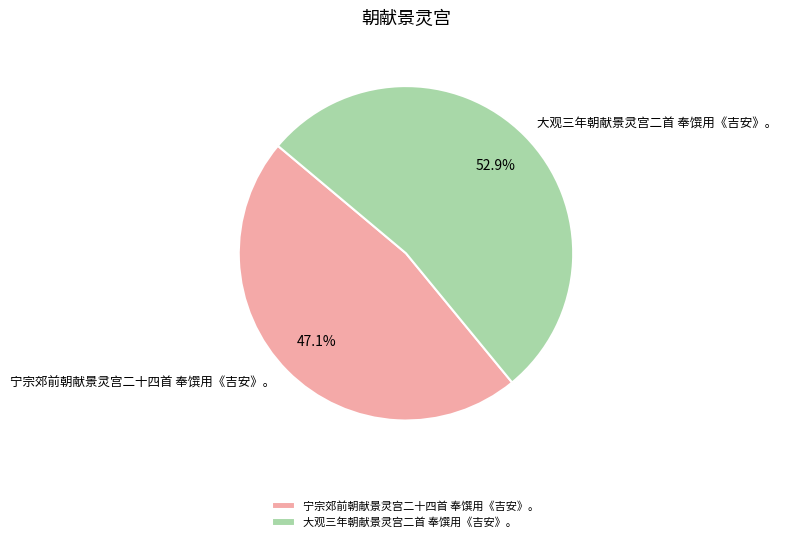

Which category accounts for the majority?

大观三年朝献景灵宫二首 奉馔用《吉安》。